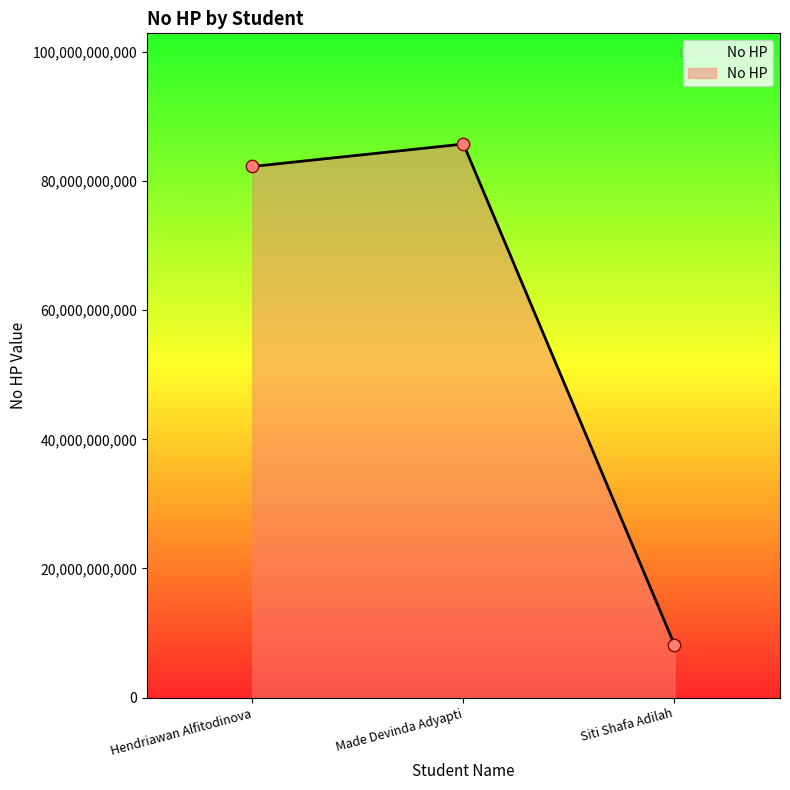

Between Made Devinda Adyapti and Hendriawan Alfitodinova, which is larger?

Made Devinda Adyapti